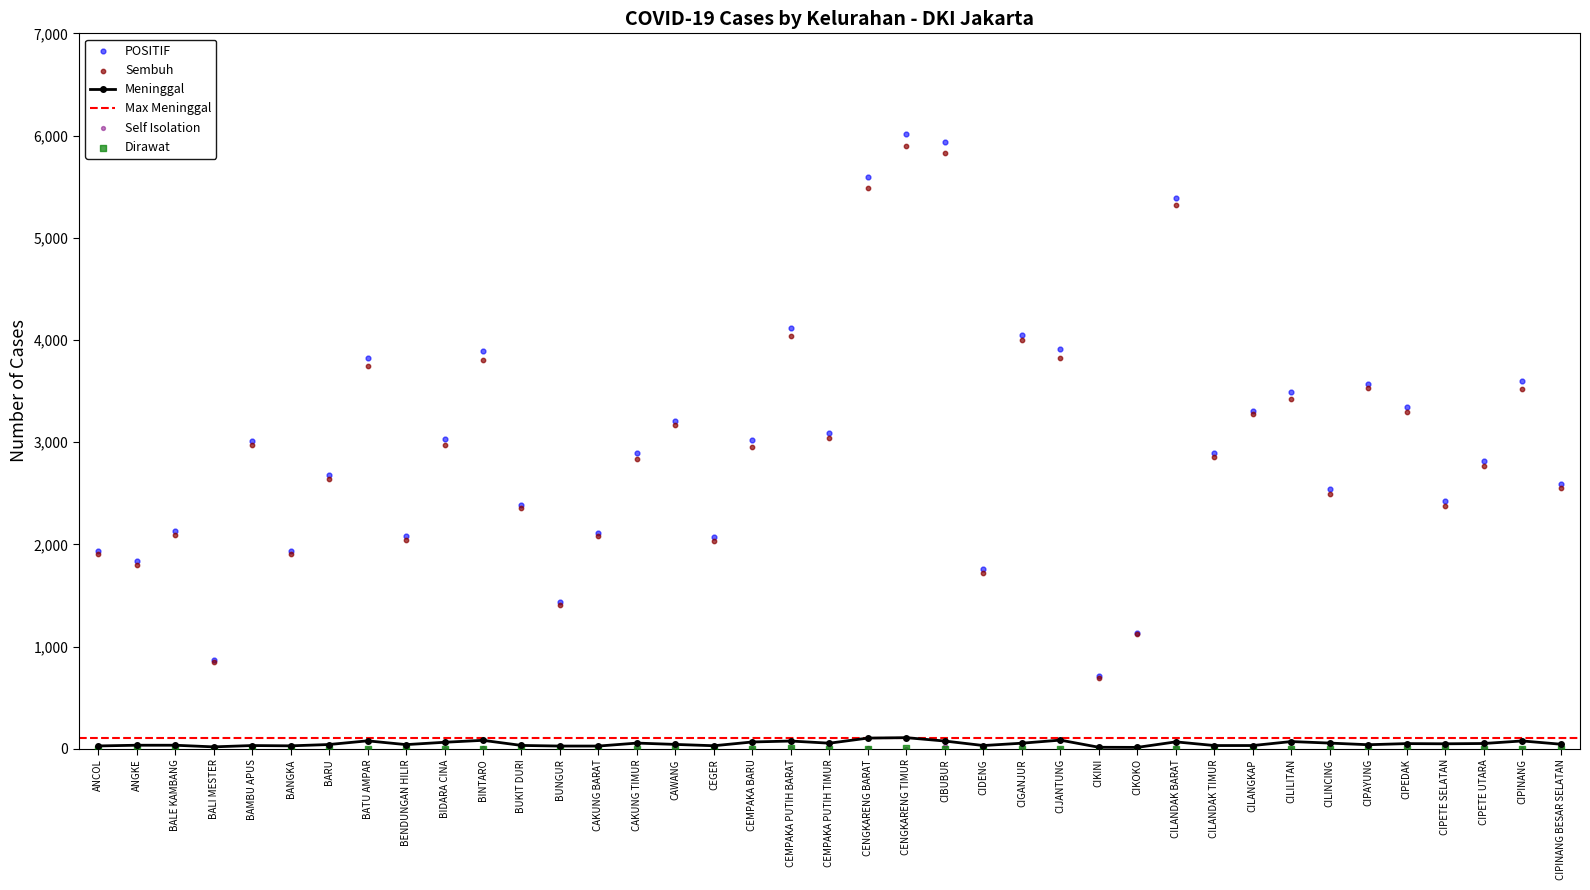

At how many categories does at least one series exceed 2015?

31